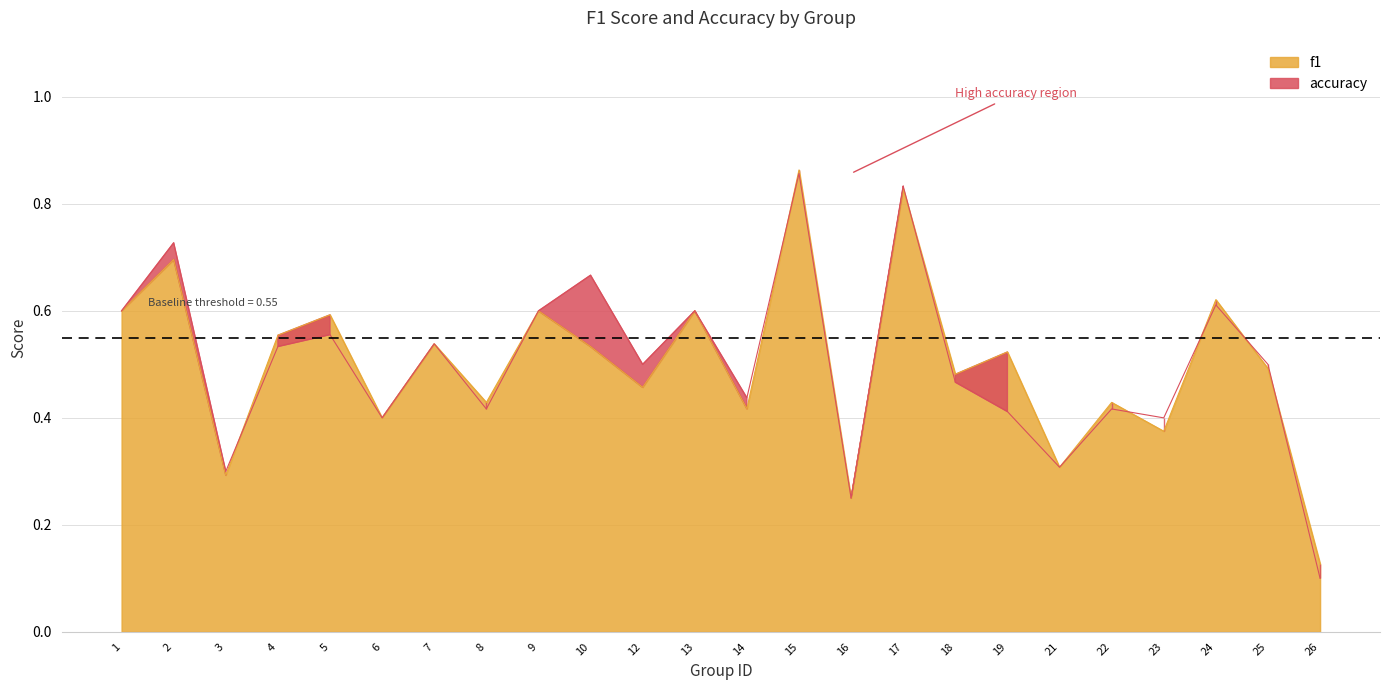

Between 22 and 9, which is larger?

9